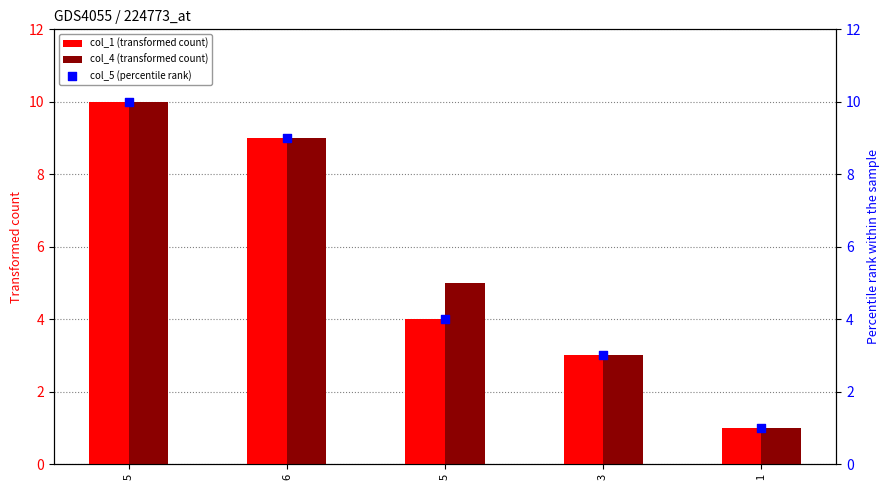

At how many categories does at least one series exceed 2?

4